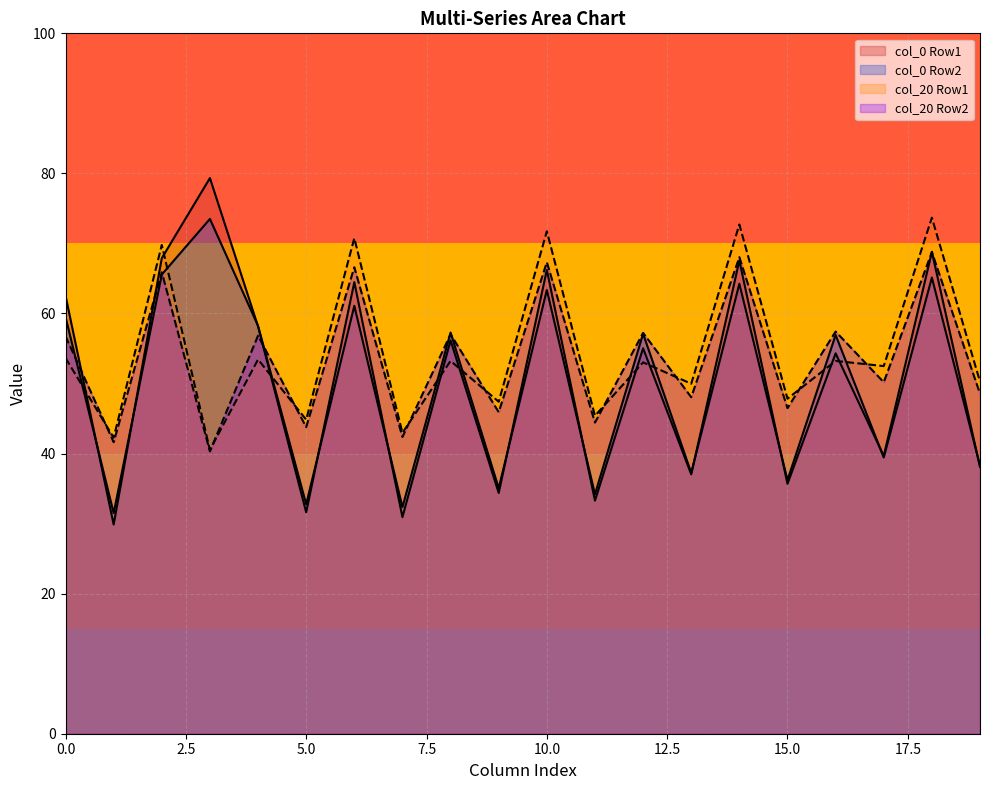

Does the chart have visible grid lines?

Yes